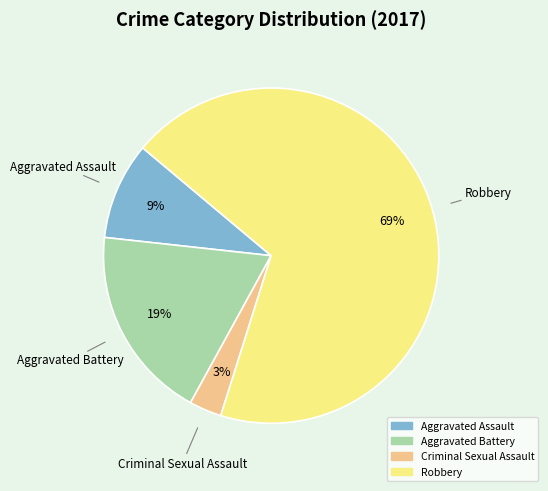

Count the number of slices in the pie.

4